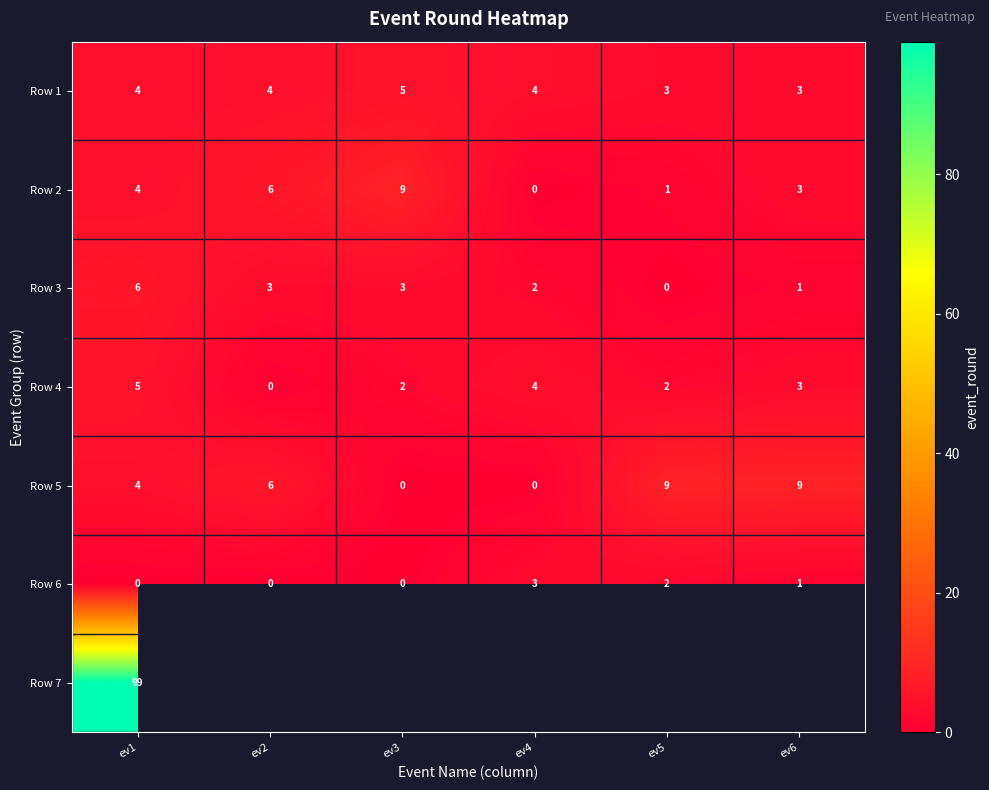

Which label corresponds to the largest value in the chart?

ev1